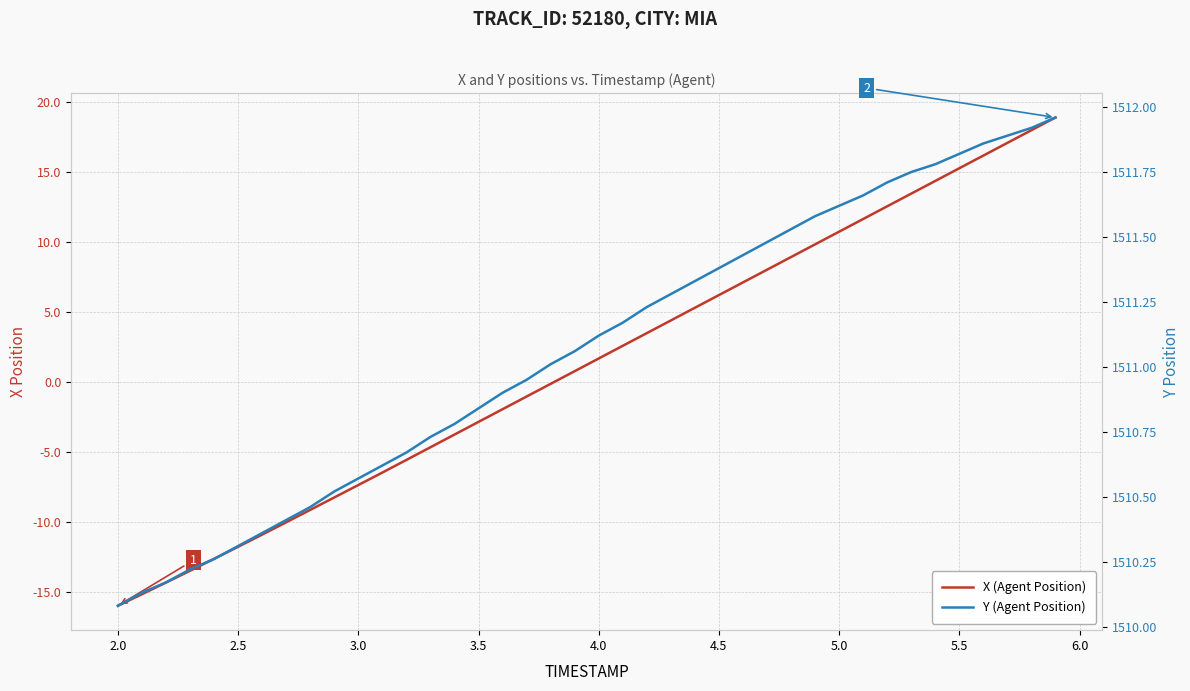

How many data points in Y (Agent Position) are less than 1511?

18